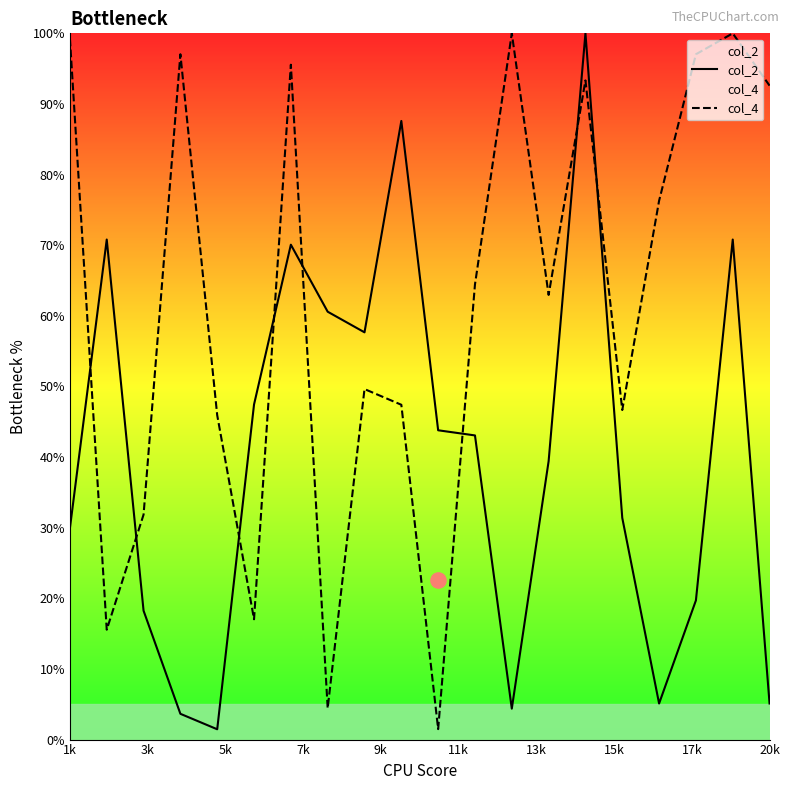

What are all the series names shown in the legend?

col_2, col_4